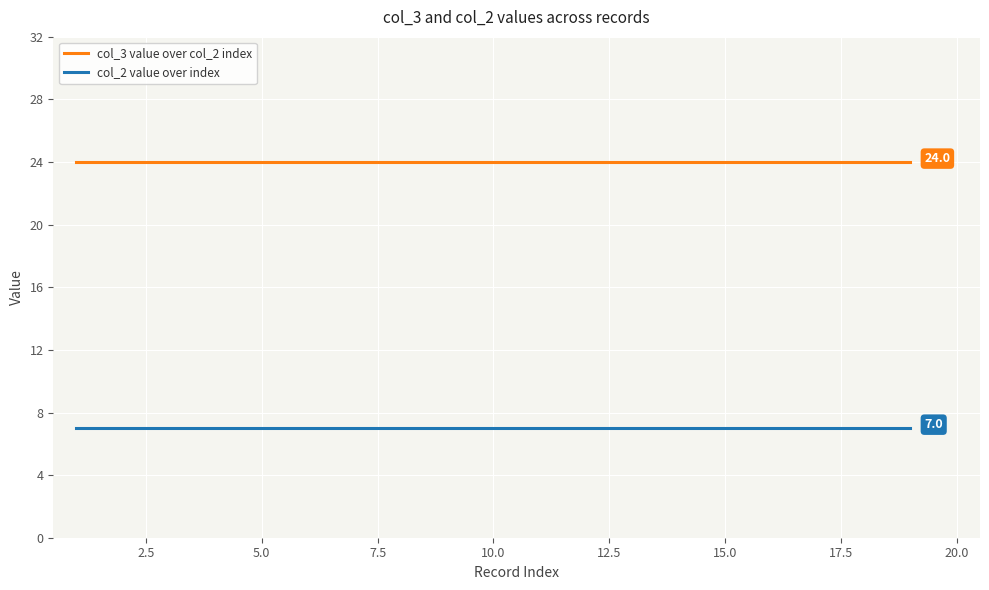

True or false: col_3 value over col_2 index and col_2 value over index intersect in this chart.

False